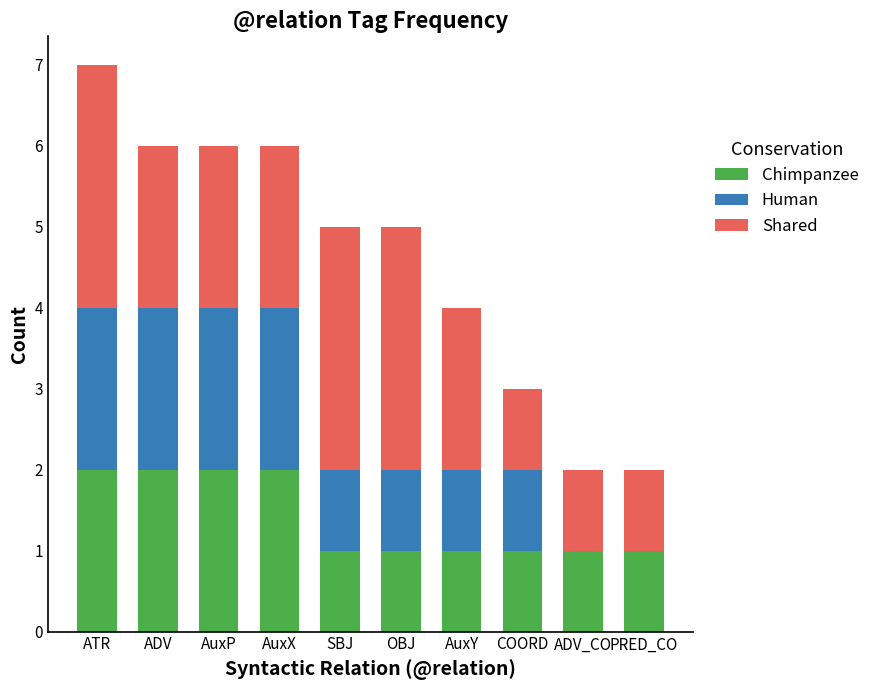

At which category is the sum across all series the highest?

ATR